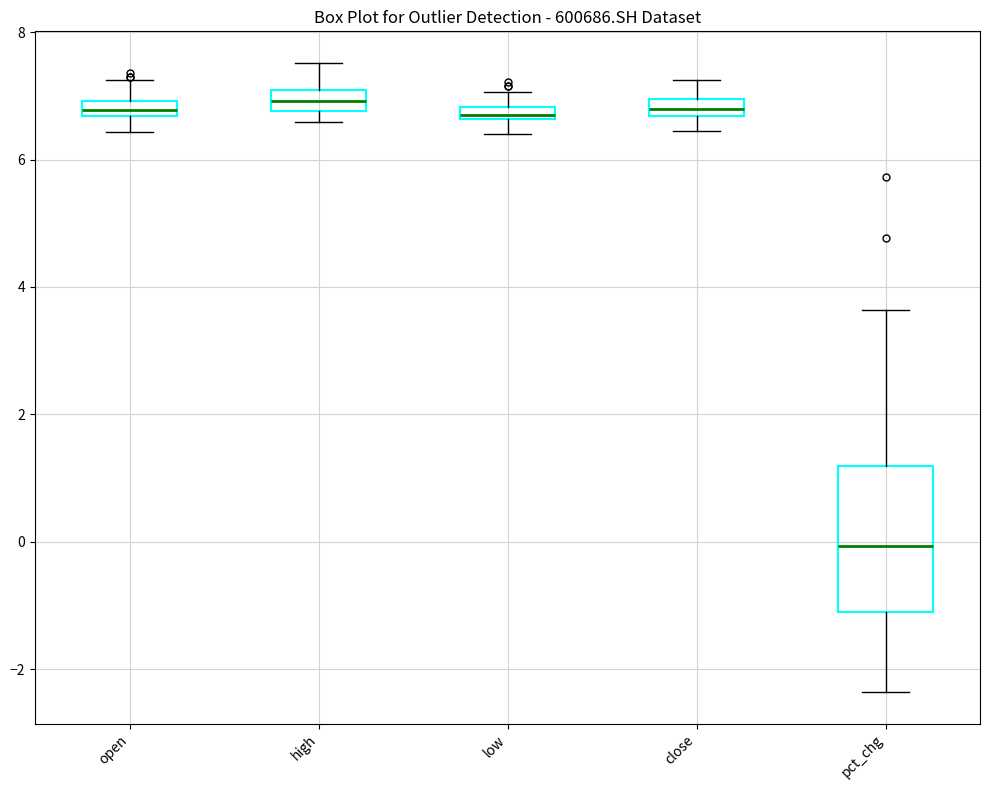

Where does the upper whisker of the box for pct_chg end on the y-axis? The values are not printed on the chart, so give them approximately, as read against the axis.

3.6